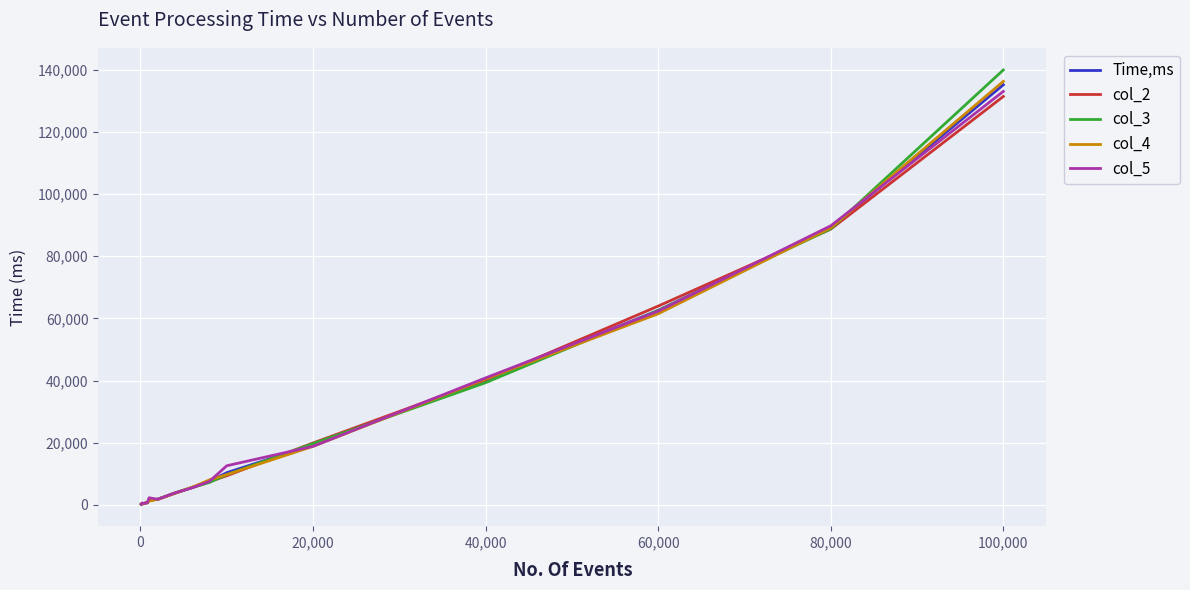

What is the greatest value displayed?

139917.0